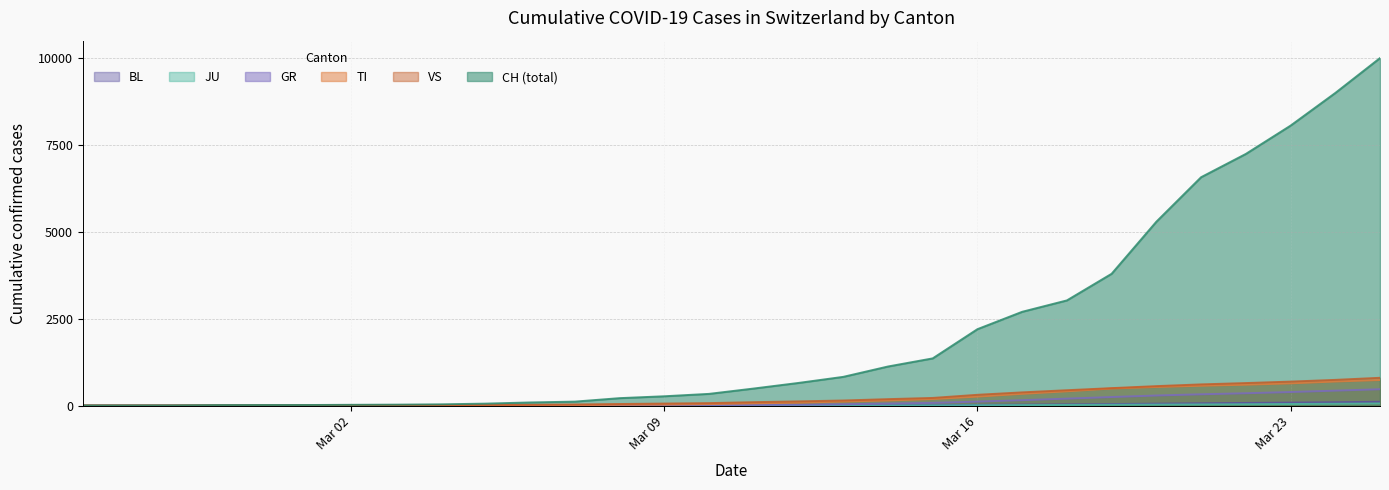

The value of JU at 2020-03-06 is 1. True or false?

True